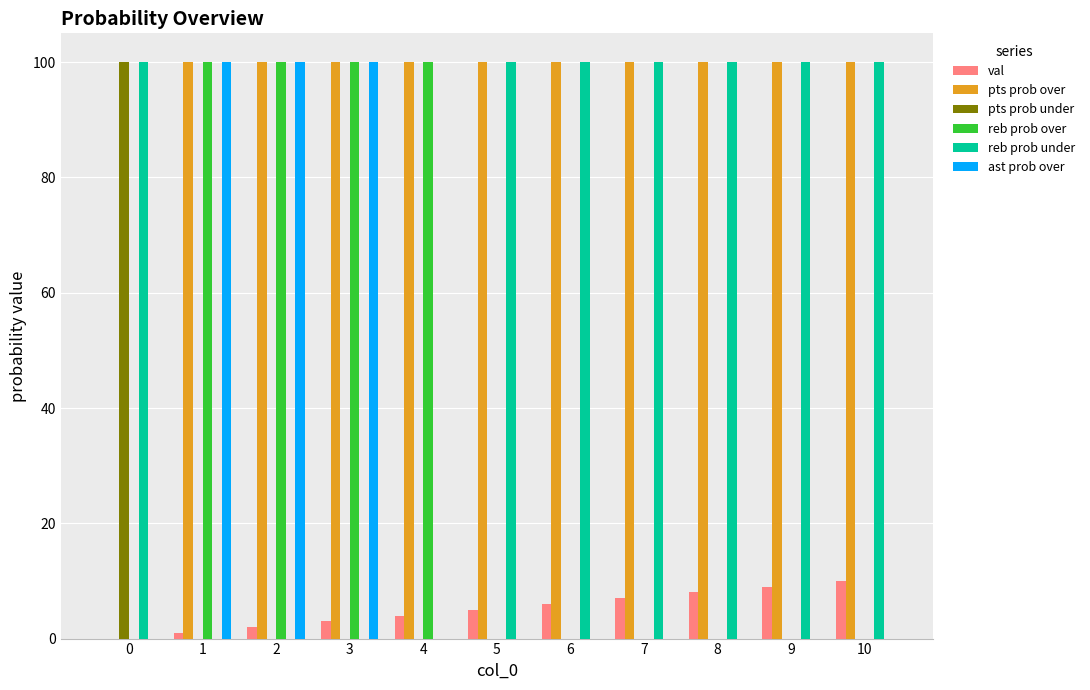

Which series has the largest total across all categories?

pts prob over